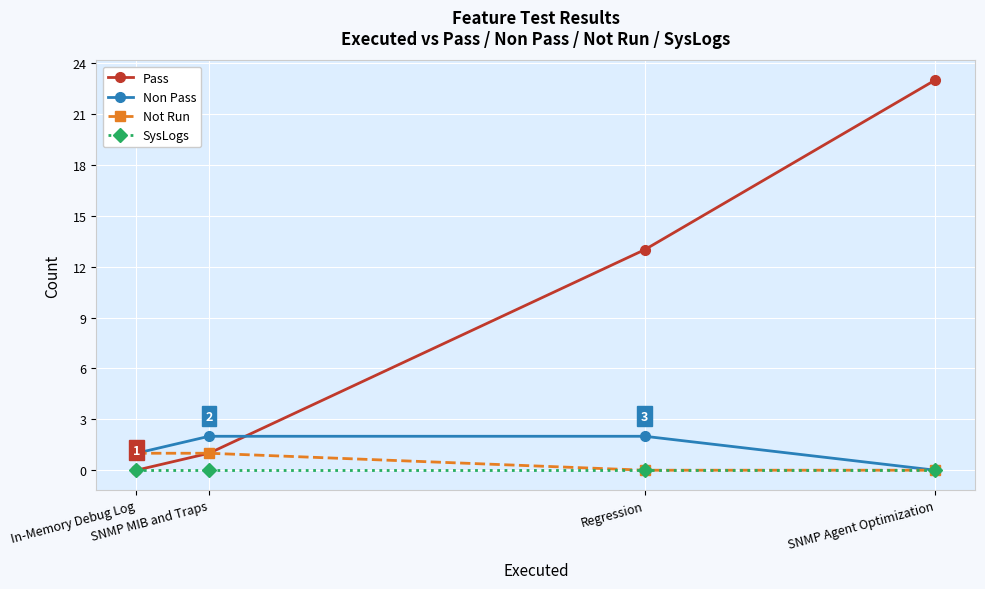

What is the value of the Not Run point at the 1st from the left?

1